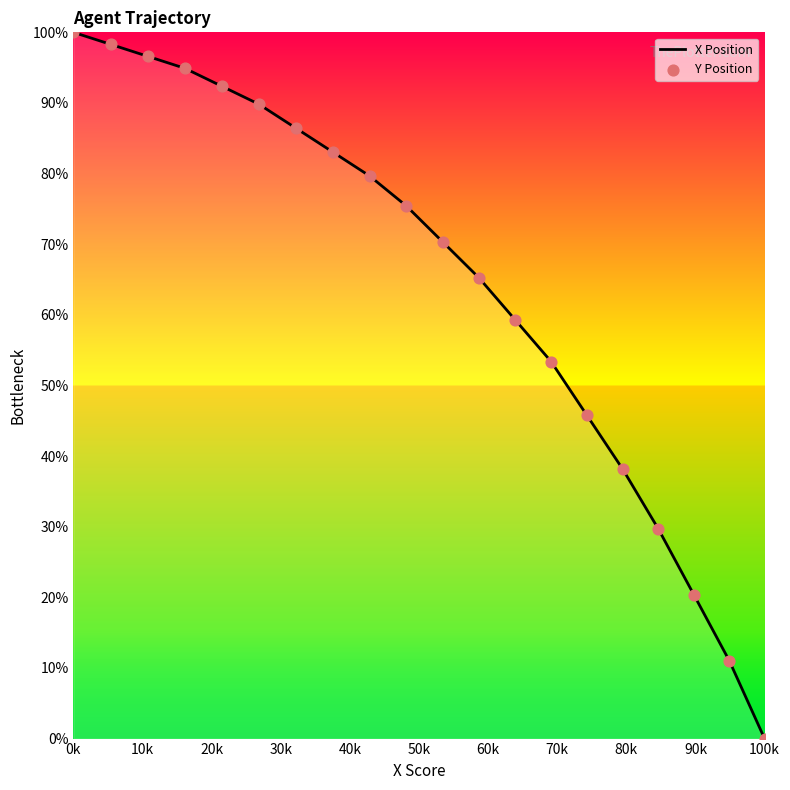

What is the difference between the maximum and minimum values?

100.0